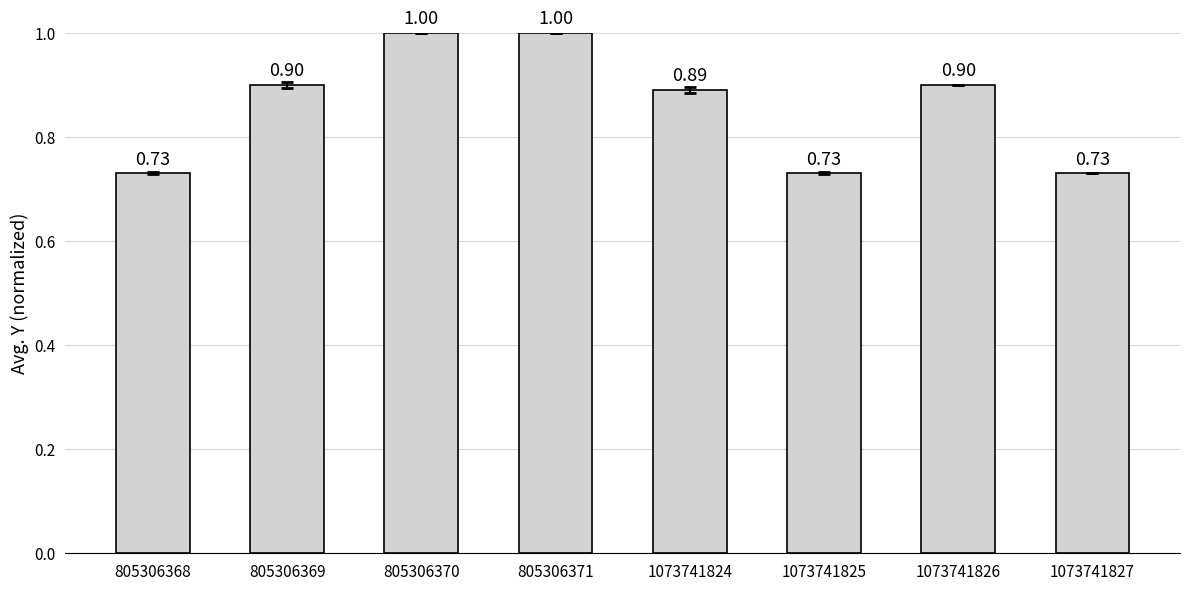

What is the value of the 5th bar from the left?

0.9